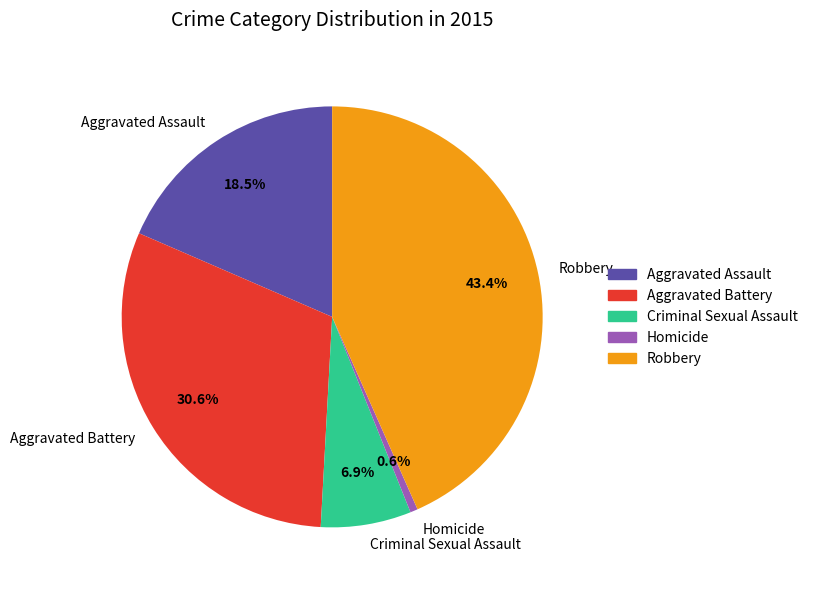

How much of the chart is everything except Criminal Sexual Assault?

93.1%